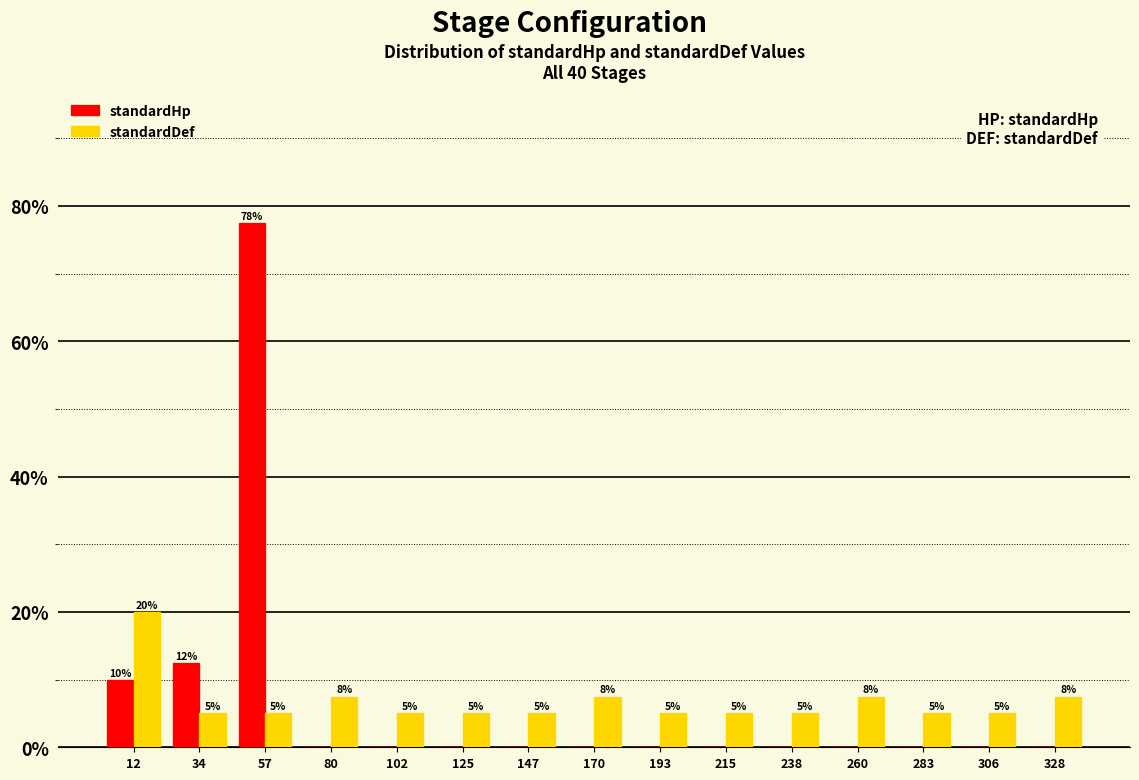

In the standardHp series, which range on the x-axis has the tallest bar?

45 to 70